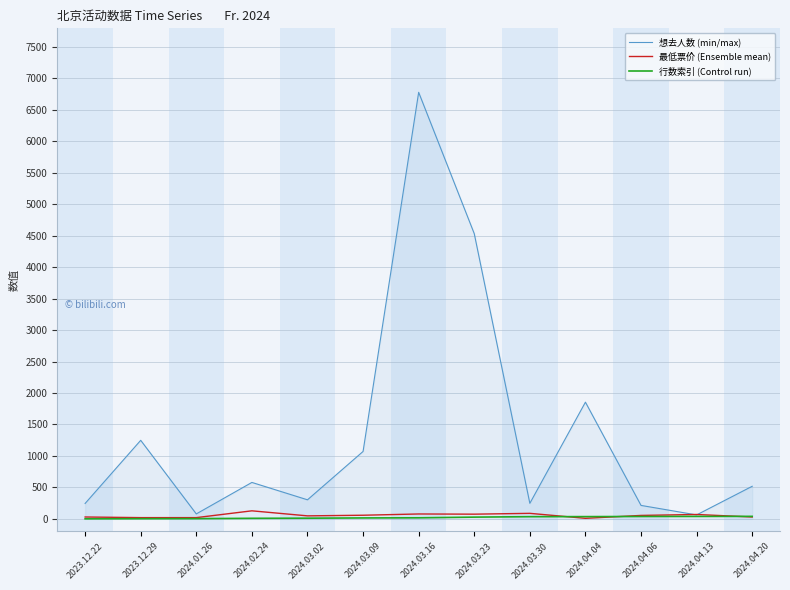

What is the average value of the 想去人数 (min/max) series?

1363.7